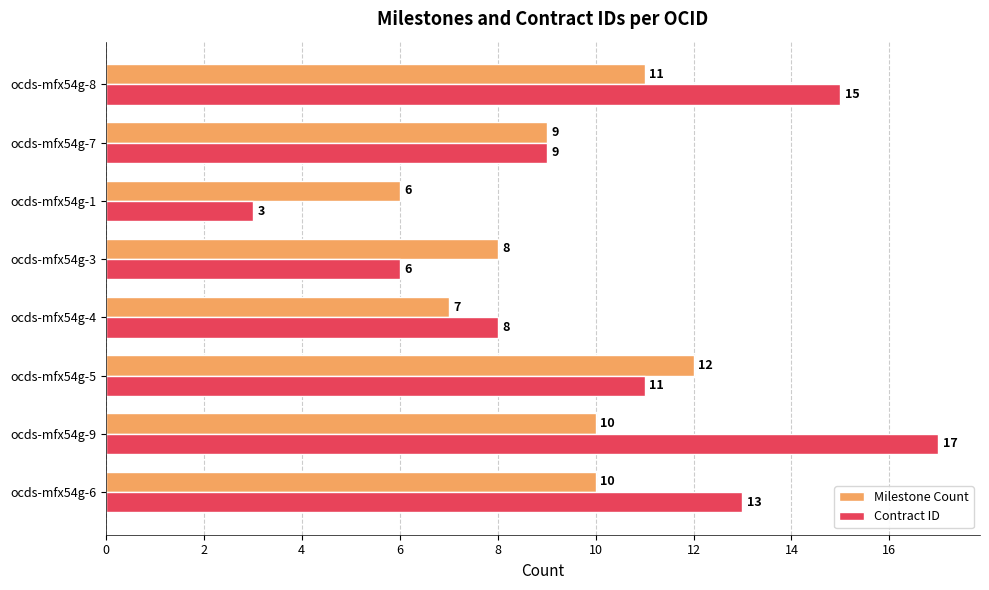

How many values in the Contract ID series are below 11?

4